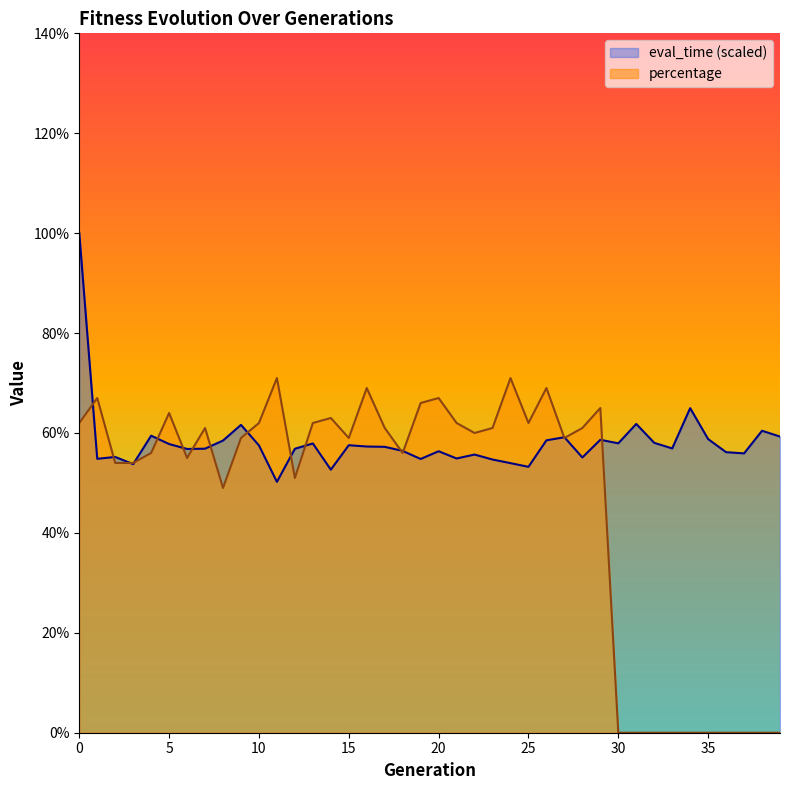

What is the maximum value for eval_time?

1.0